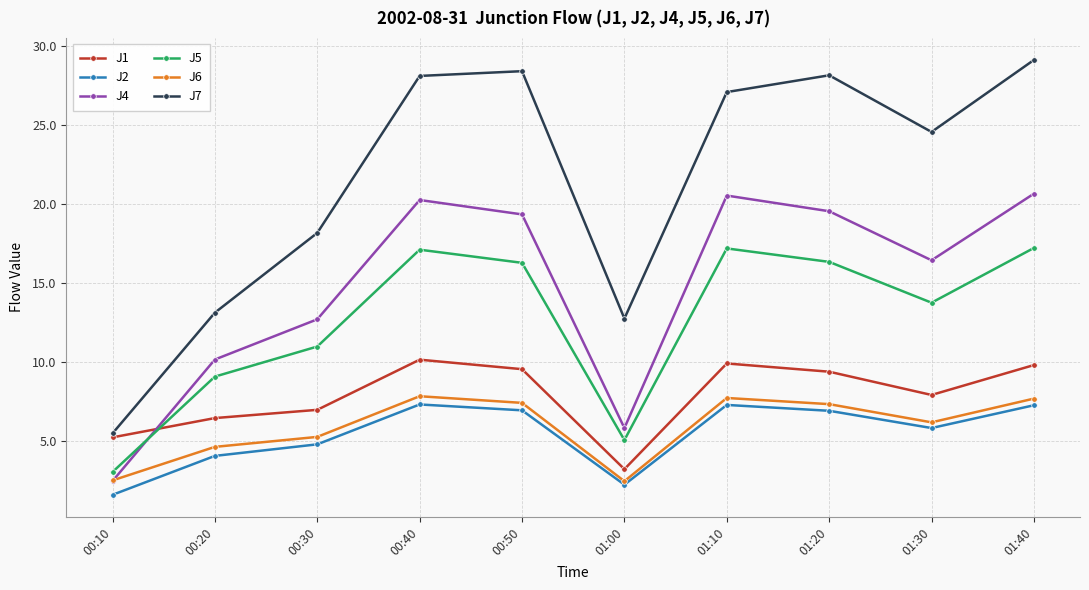

List the series in order of their peak value, highest first.

J7, J4, J5, J1, J6, J2